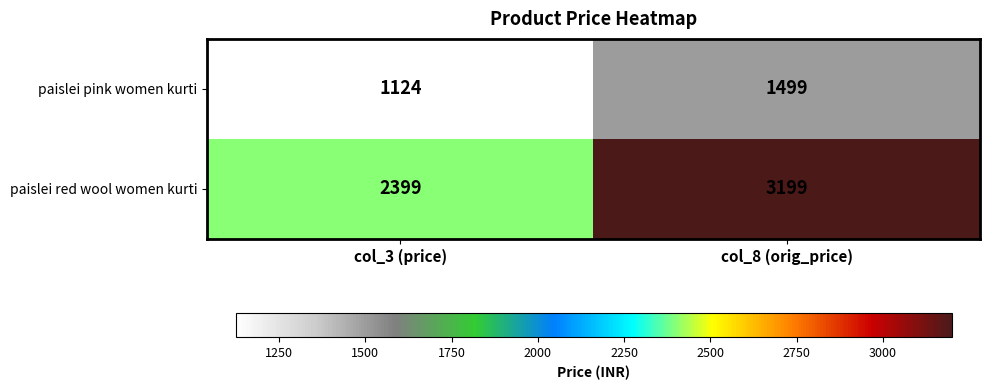

At how many categories does at least one series exceed 2301?

2